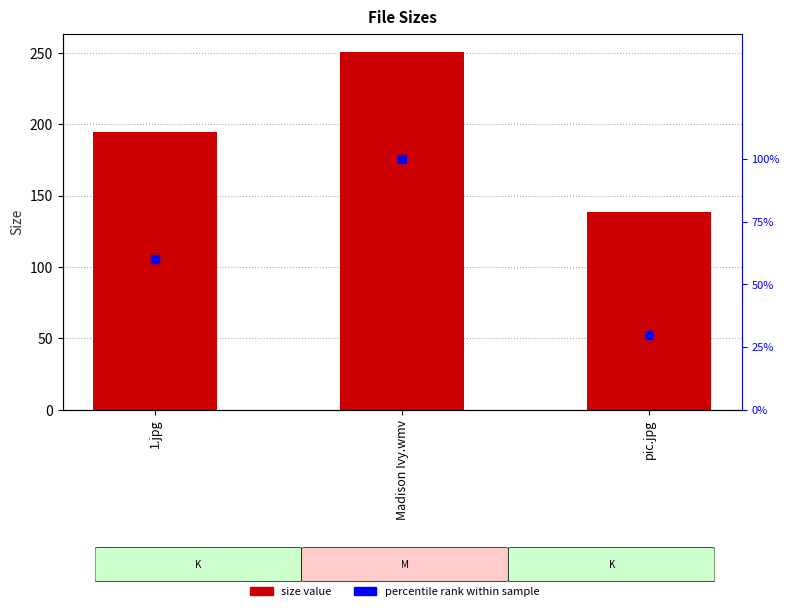

Does the chart contain stacked bars?

No